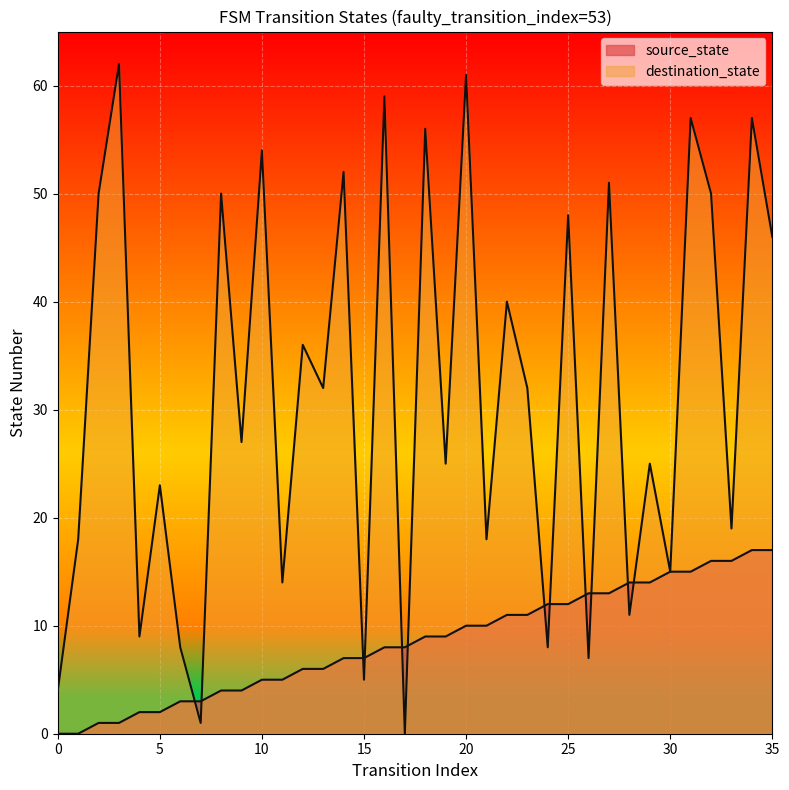

Is it true that source_state equals 17 at 35?

True